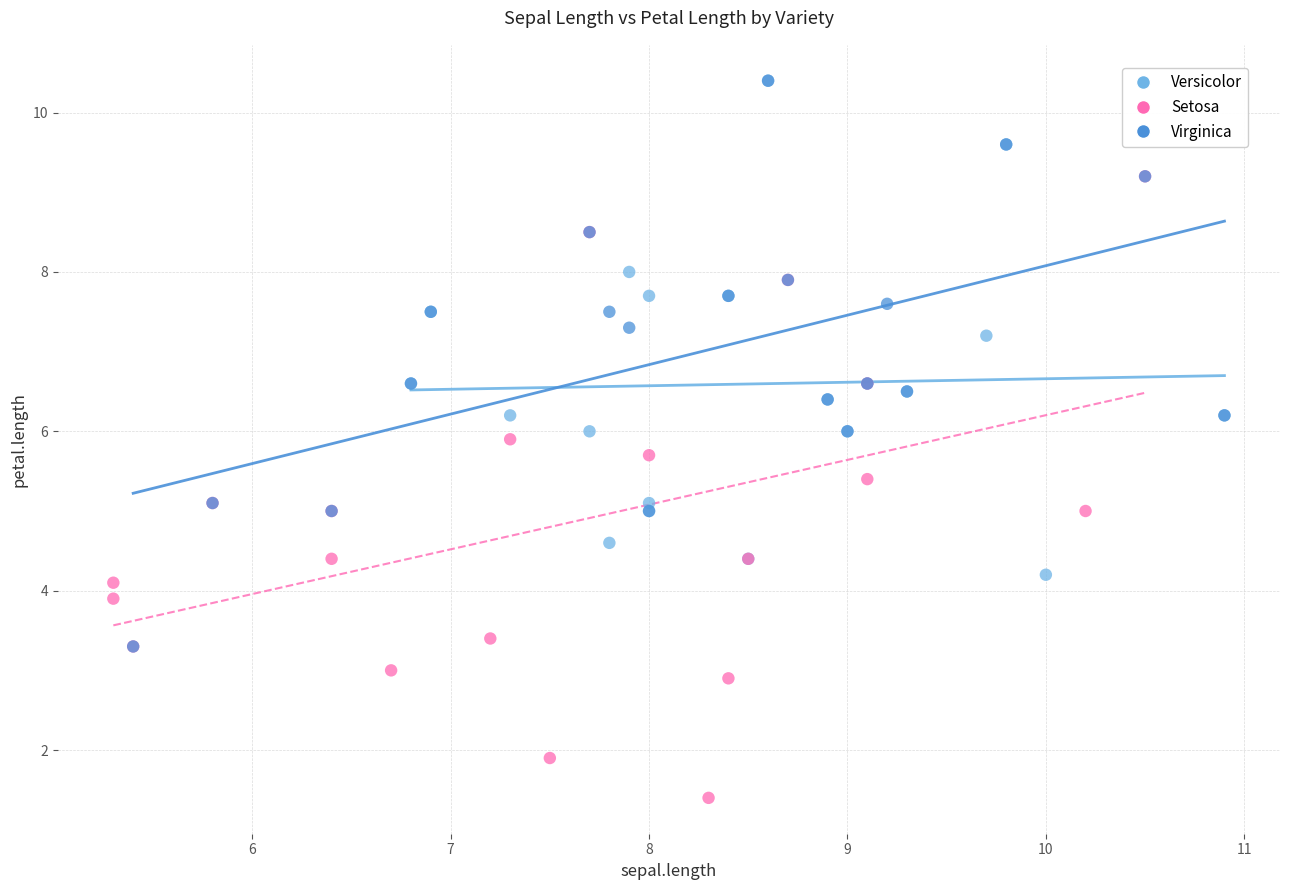

Which series reaches the minimum Y coordinate?

Setosa